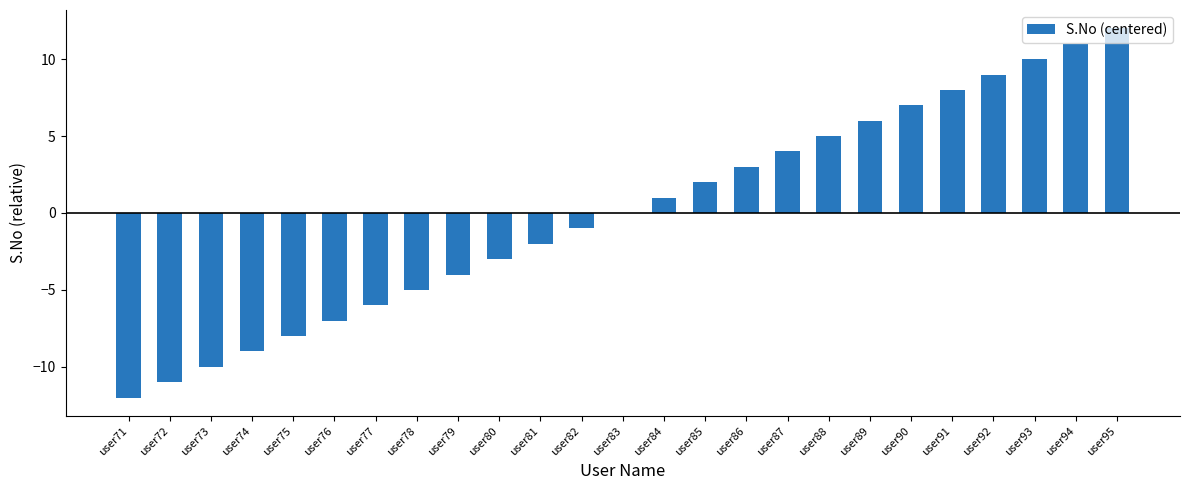

How many categories are shown in the chart?

25